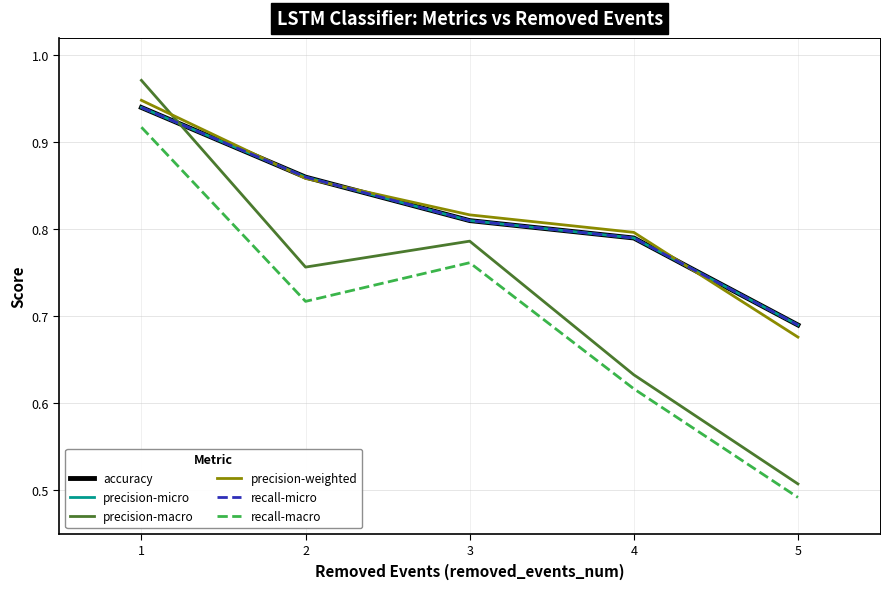

Is this an area chart (filled region under the line)?

No